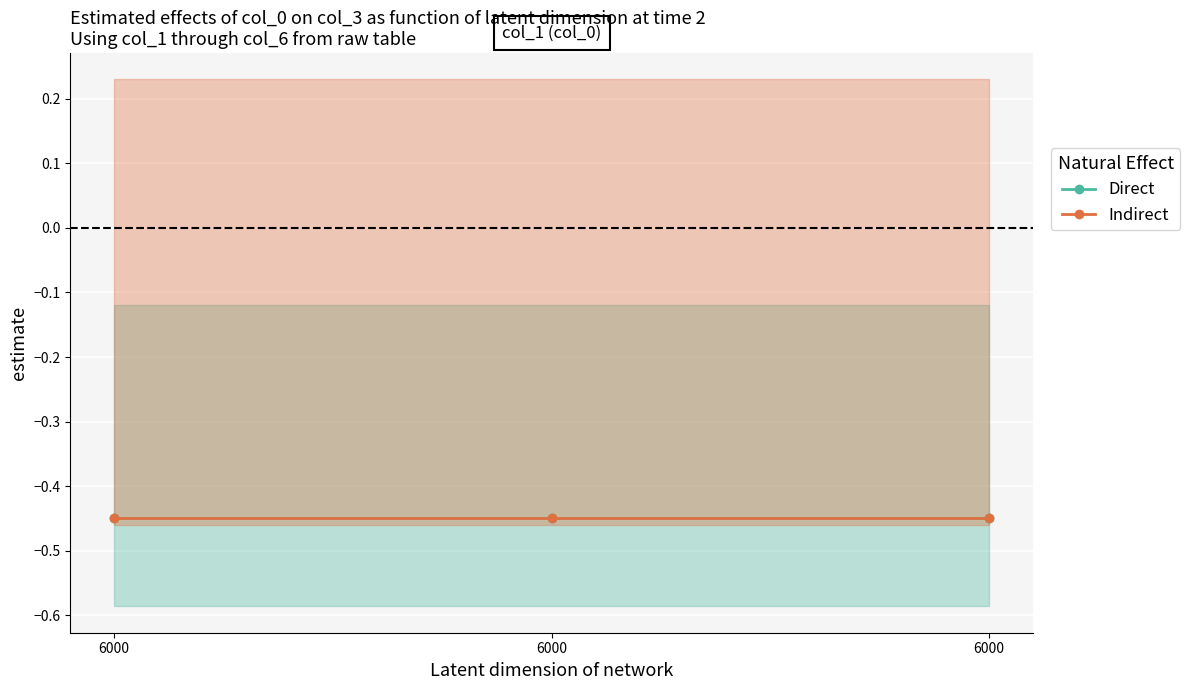

Between 6000 and 6000, which series saw the biggest shift?

Direct